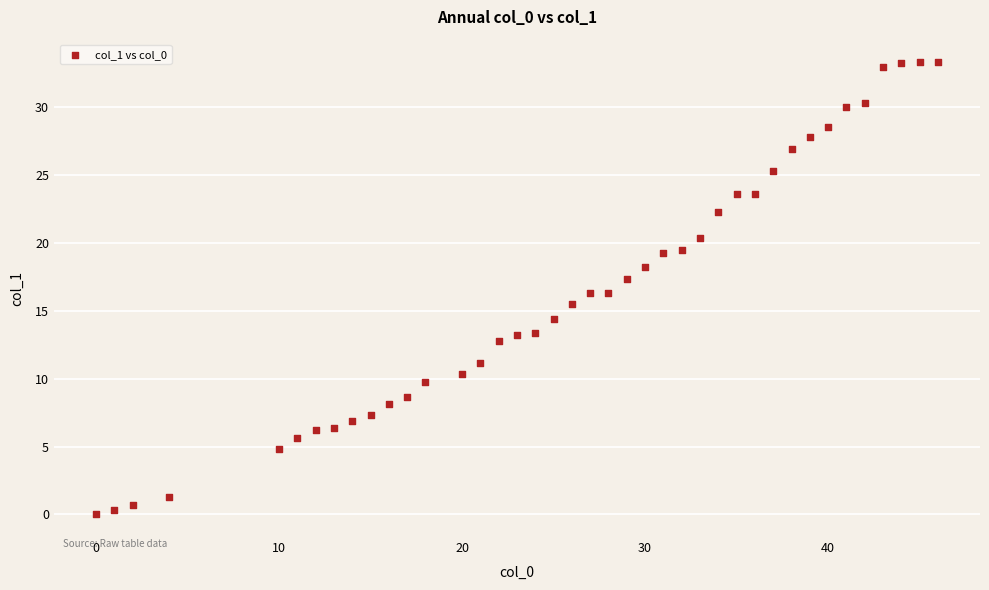

What is the range of X values (max minus min)?

46.0